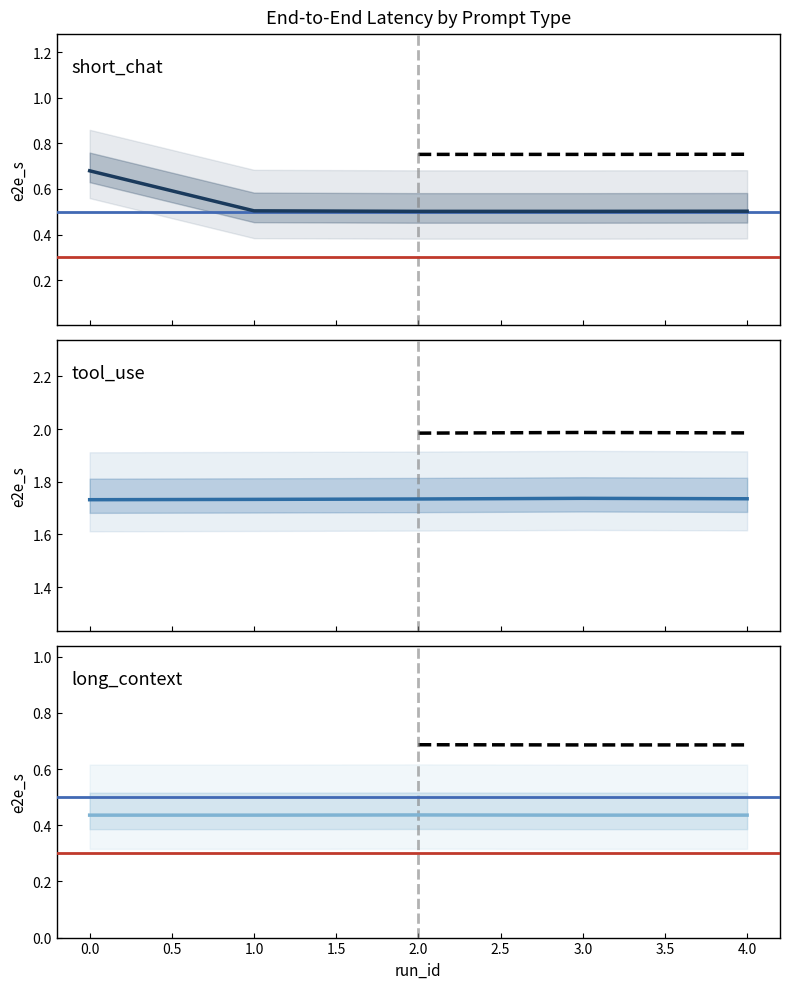

Is it true that tool_use equals 0.6 at 0.0?

False